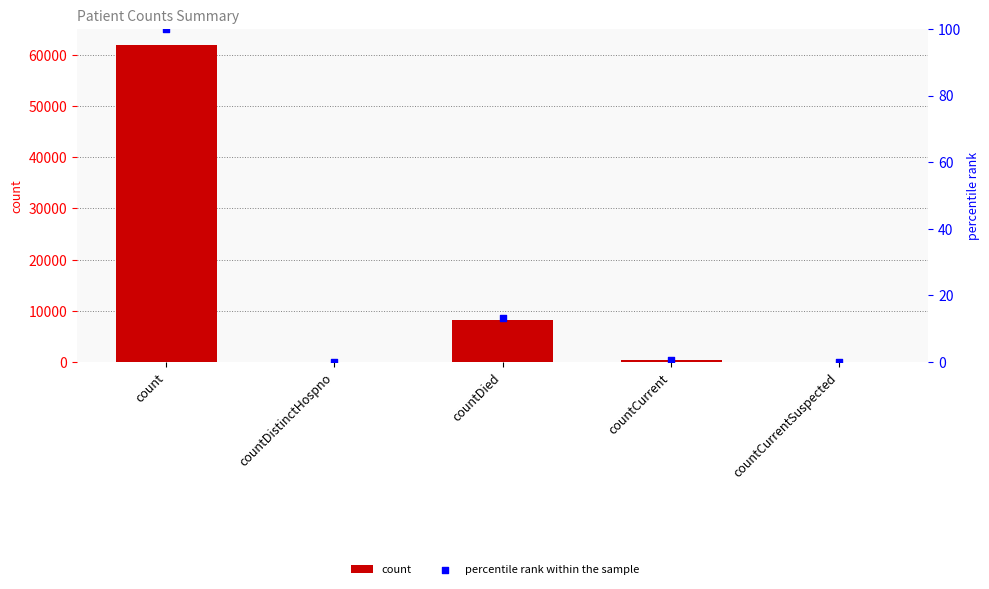

Is the value of count at count greater than the value of percentile rank within the sample at countCurrent?

Yes